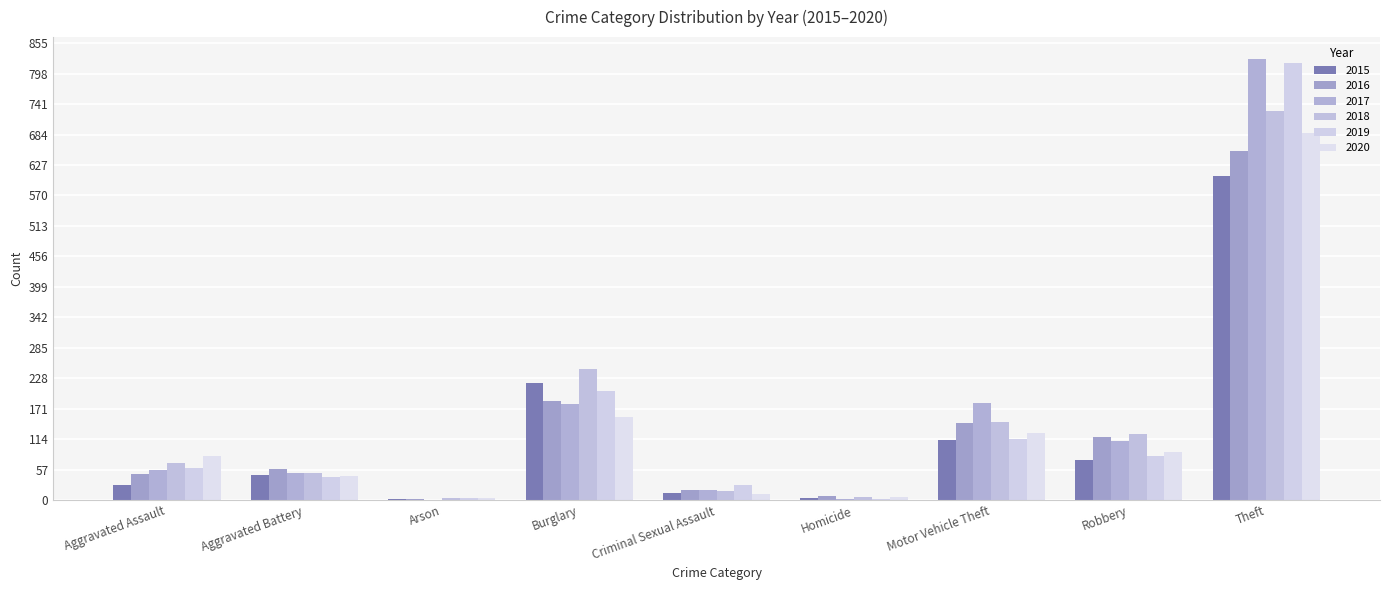

At how many categories does at least one series exceed 300?

1